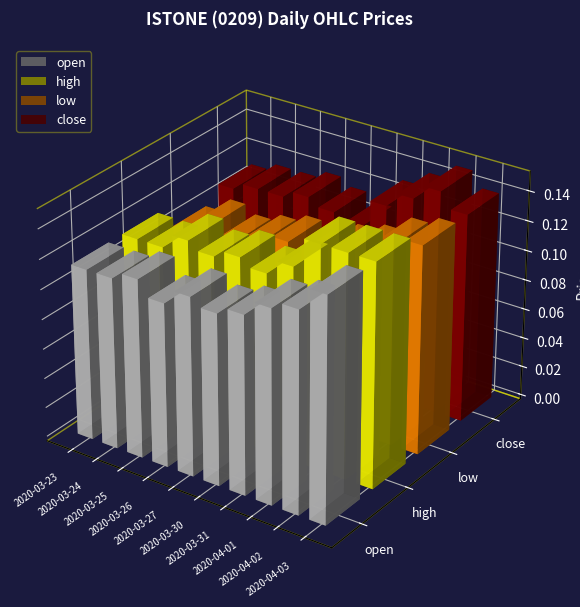

Between 2020-03-25 and 2020-03-24, which is larger?

2020-03-25